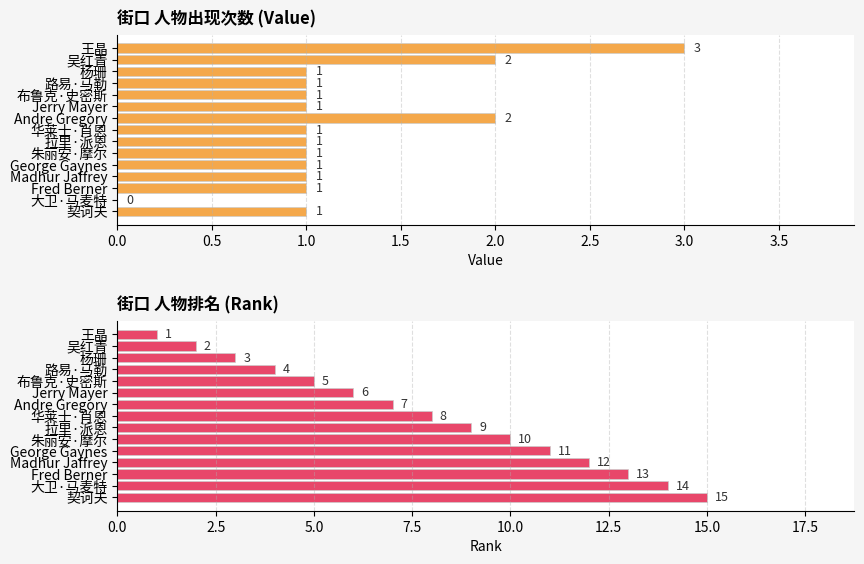

Reading right to left, extract all data points from this chart.

Value: 1	0	1	1	1	1	1	1	2	1	1	1	1	2	3
Rank: 15	14	13	12	11	10	9	8	7	6	5	4	3	2	1